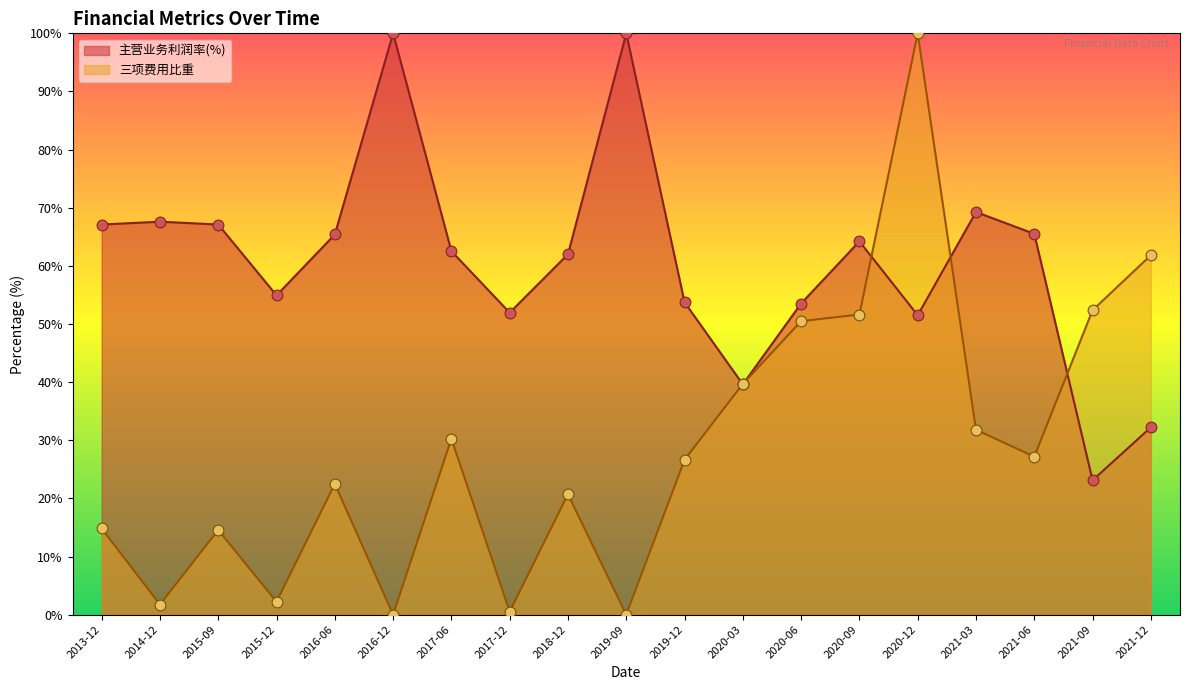

Which series reaches the minimum Y coordinate?

三项费用比重